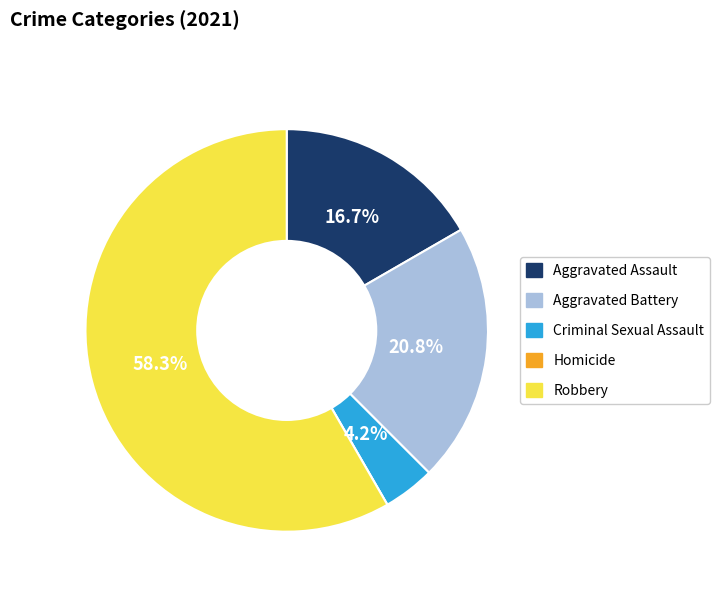

What percentage do Aggravated Battery and Aggravated Assault together represent?

37.5%